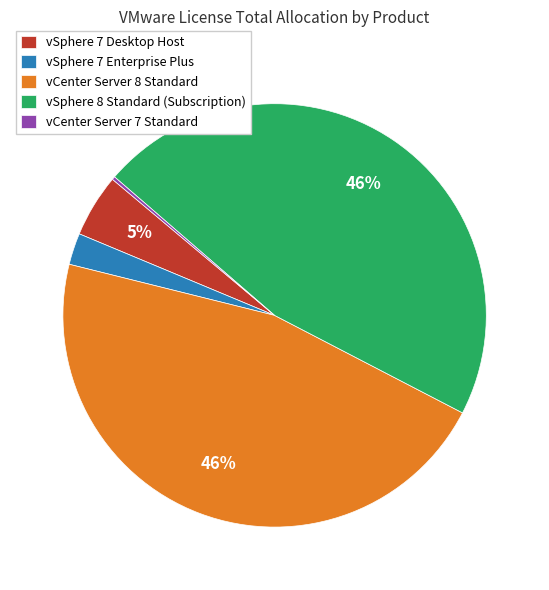

True or false: vSphere 7 Desktop Host accounts for 5% of the total.

True